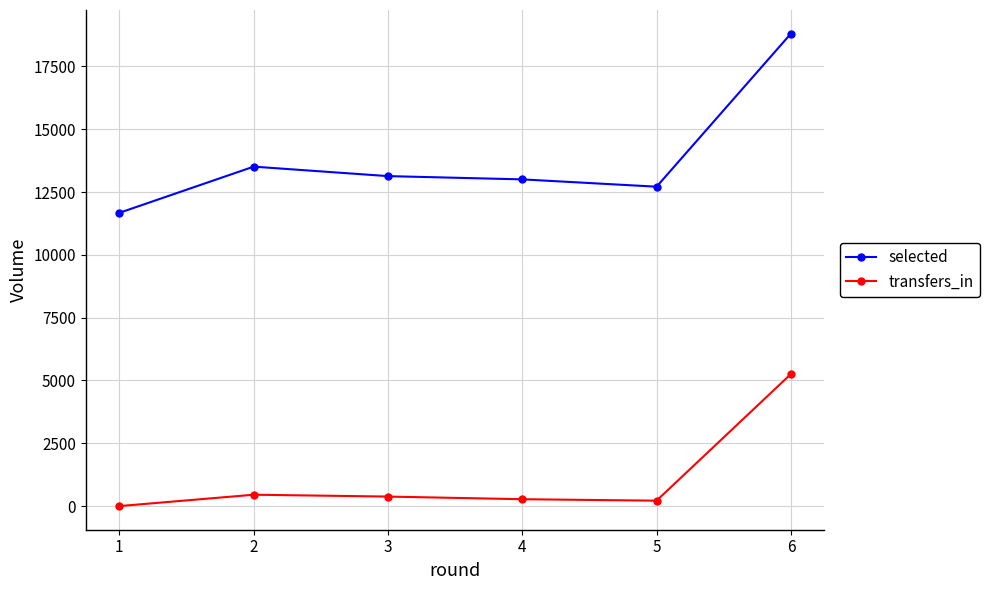

True or false: transfers_in has more than 0 interior local peaks.

True